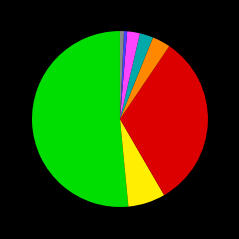

Count the number of slices in the pie.

8